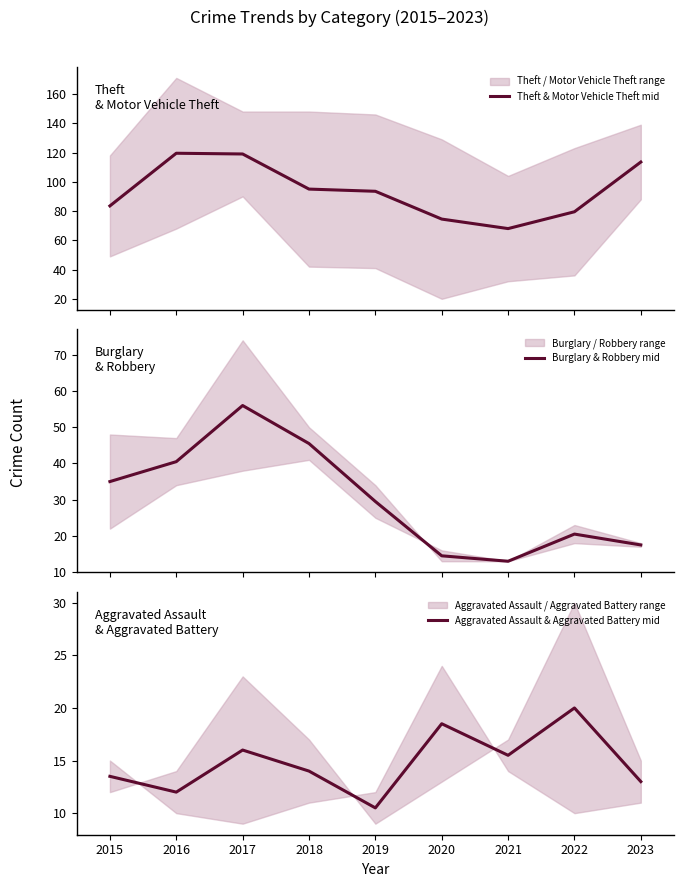

How many interior local peaks does the Aggravated Assault & Aggravated Battery mid series have?

3